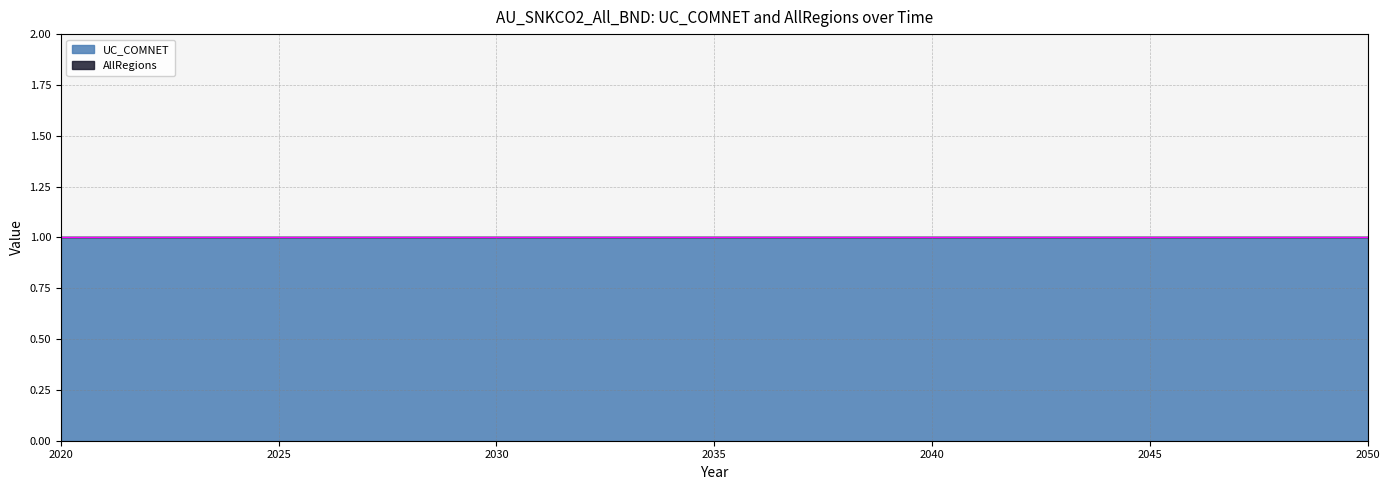

At 2033, list the series in order from largest to smallest.

UC_COMNET, AllRegions